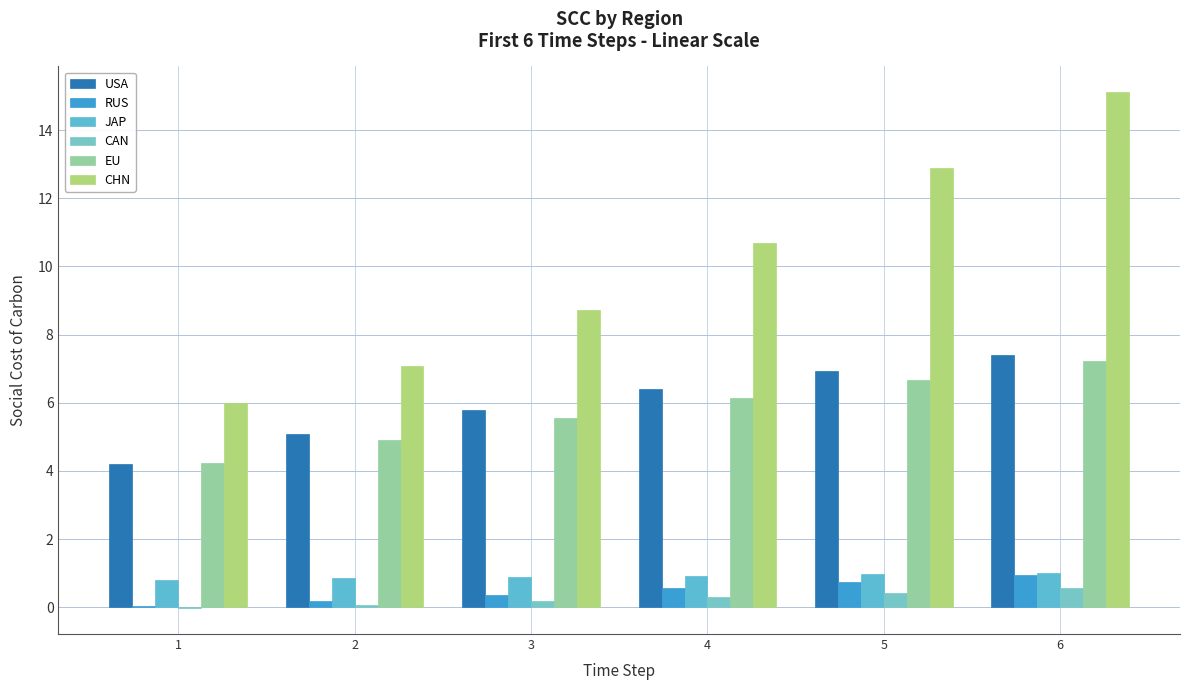

At which label does USA first exceed 6?

4